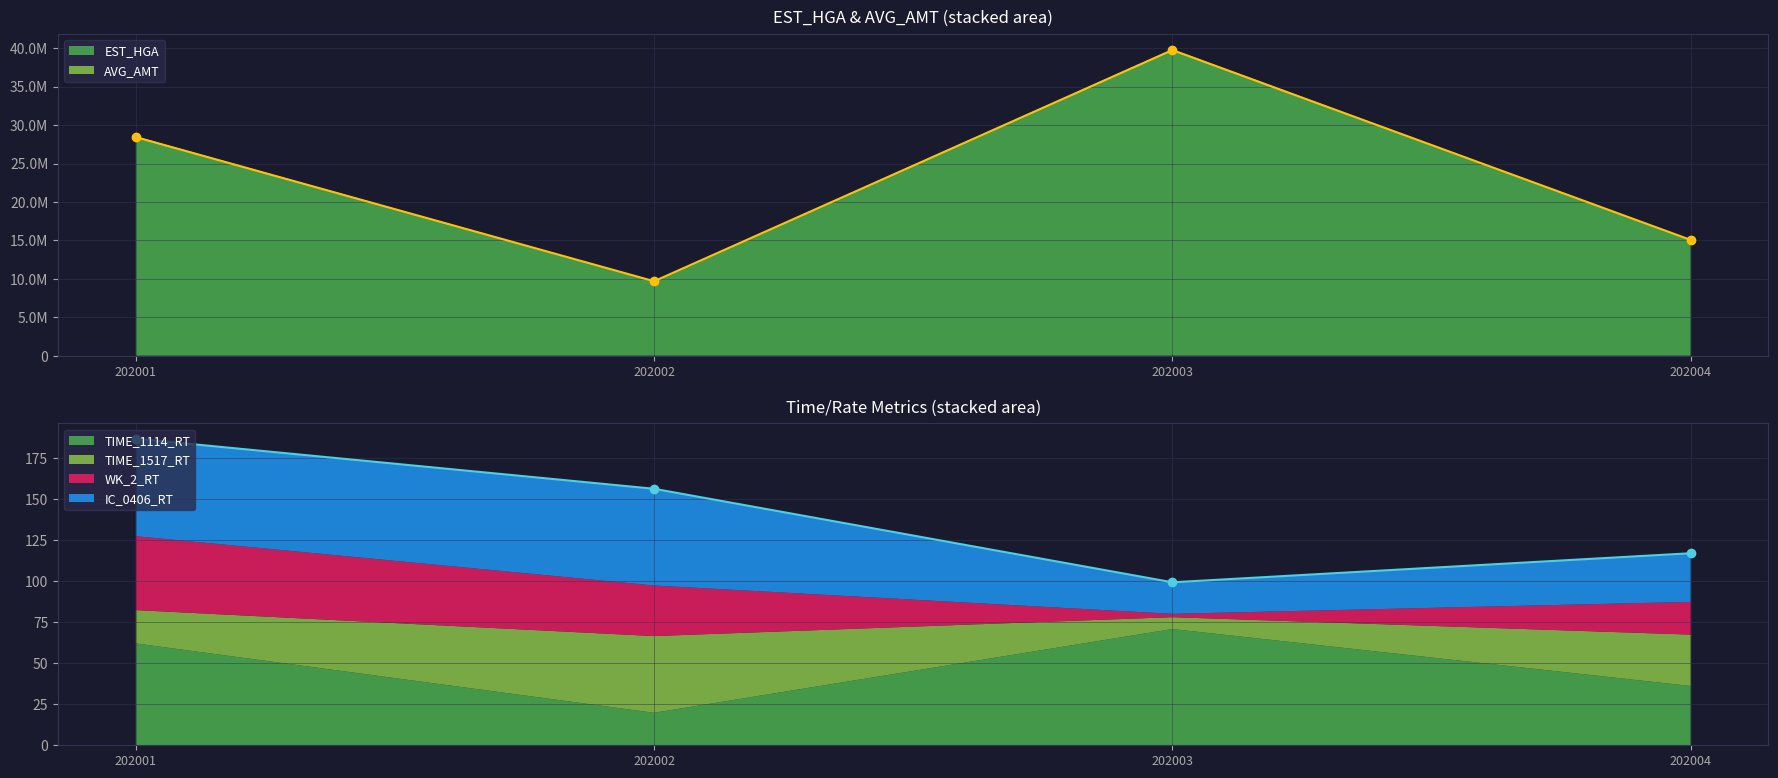

At how many categories does at least one series exceed 8702465?

4